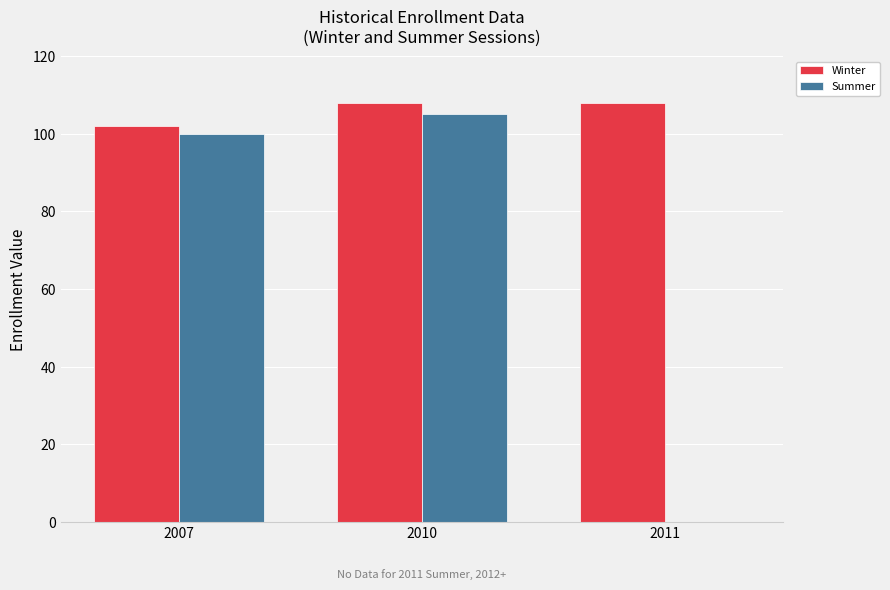

Is it true that Winter equals 102 at 2007?

True